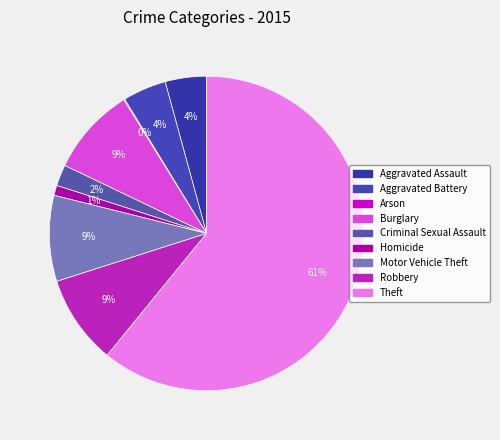

Which slice represents more than half of the pie?

Theft